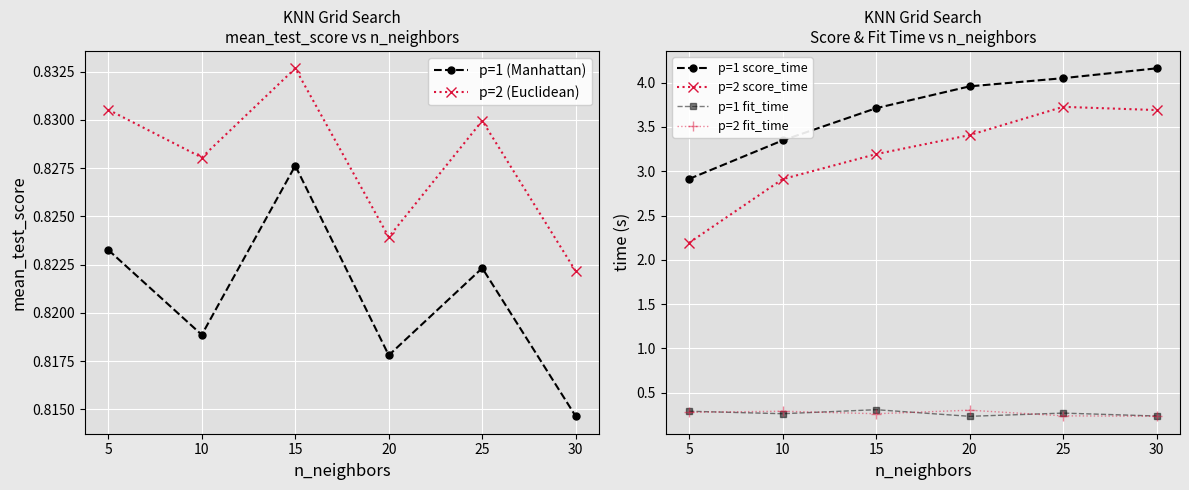

What is the value of the p=2 fit_time point at the 4th from the left?

0.3